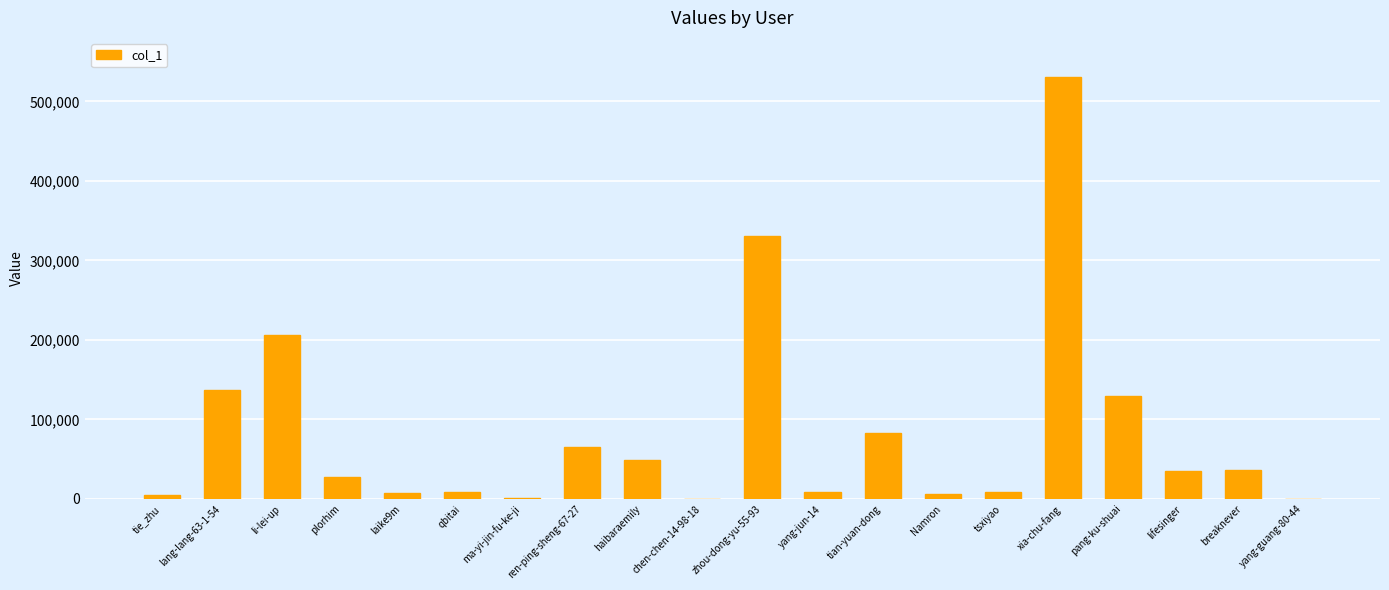

Which category has the highest value across all series?

xia-chu-fang